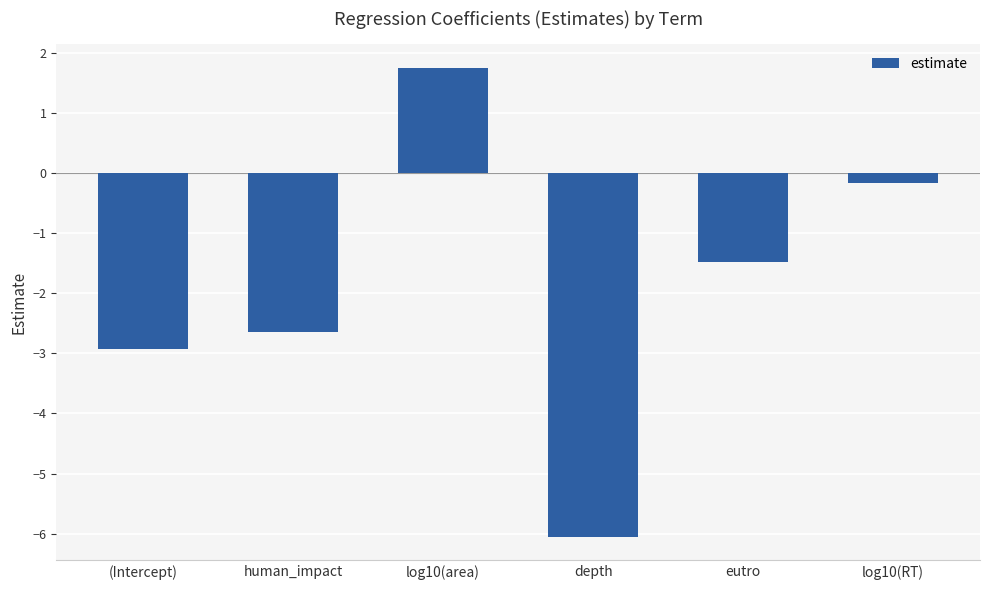

What is the smallest value displayed?

-6.1